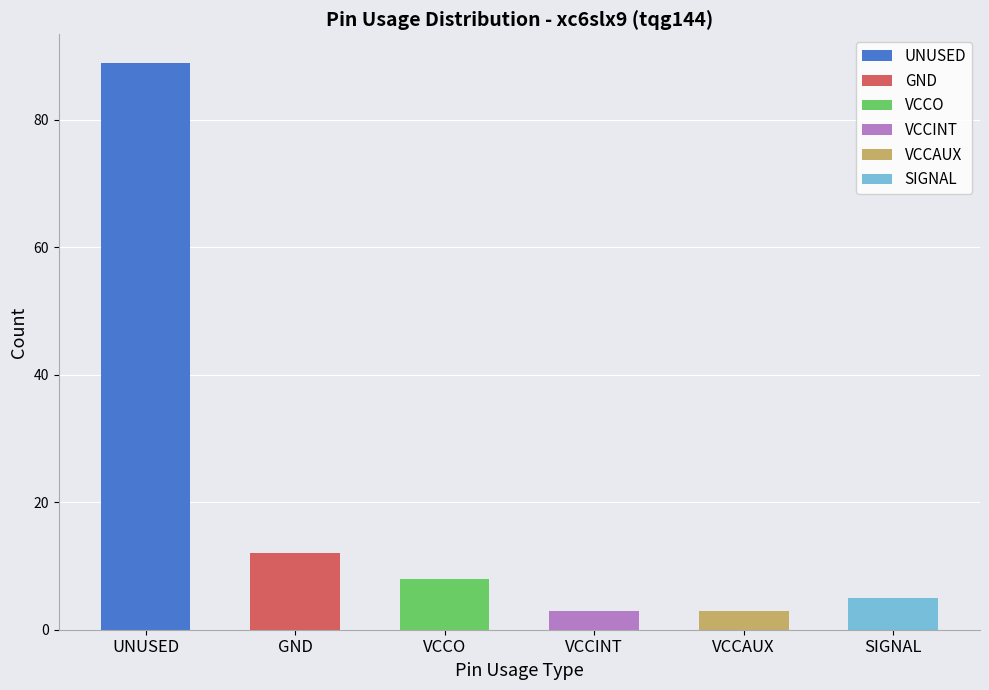

Where is the data nearest to the value 46?

GND